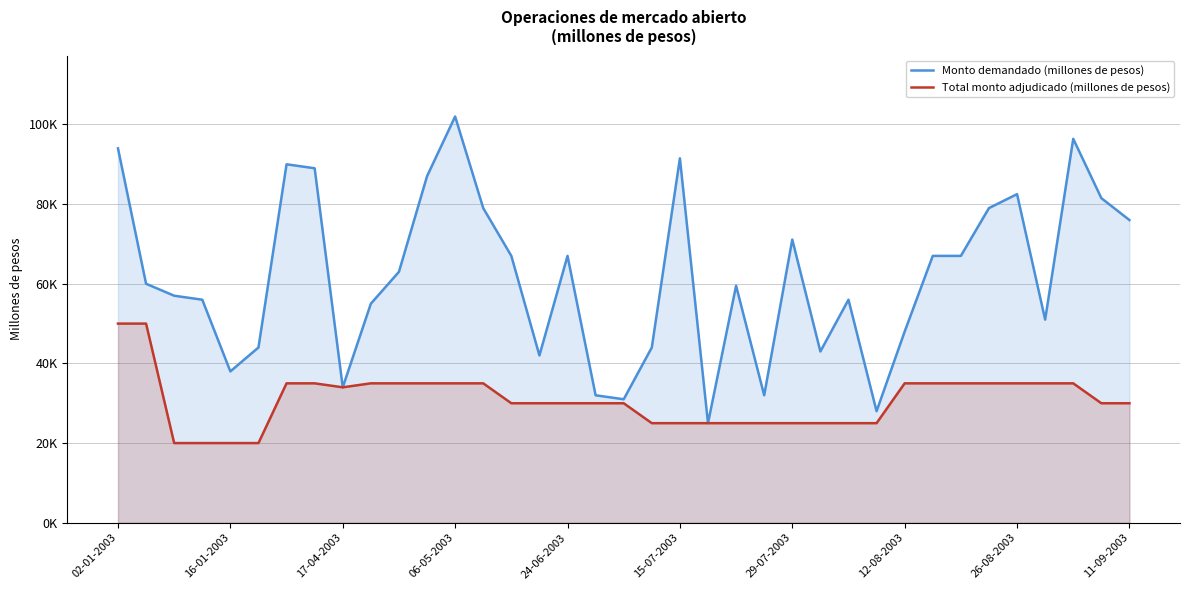

What is the difference between the maximum and minimum values in the Total monto adjudicado (millones de pesos) series?

30000